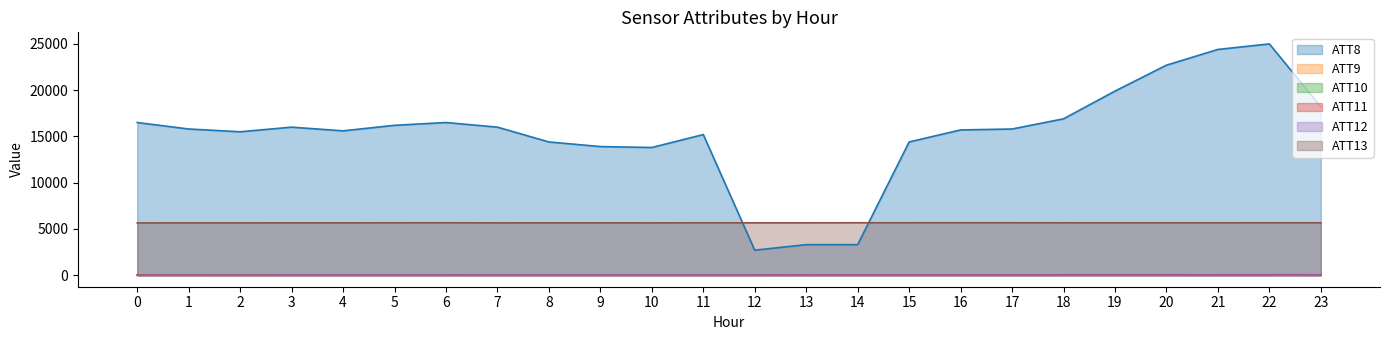

Reading left to right, extract all data points from this chart.

ATT8: 16500.0	15800.0	15500.0	16000.0	15600.0	16200.0	16500.0	16000.0	14400.0	13900.0	13800.0	15200.0	2700.0	3300.0	3300.0	14400.0	15700.0	15800.0	16900.0	19900.0	22700.0	24400.0	25000.0	18200.0
ATT9: 28.1	26.8	26.2	25.7	27.0	27.6	28.7	29.5	30.2	27.0	26.7	27.5	30.7	33.8	35.4	35.7	37.6	41.9	43.5	43.1	43.6	43.9	45.5	45.9
ATT10: 4.9	4.9	6.1	7.1	8.1	9.1	7.5	7.0	6.5	6.6	8.2	10.0	8.8	6.8	5.7	6.0	6.1	6.8	8.6	9.7	10.3	10.6	10.4	11.9
ATT11: 23.1	22.0	22.4	23.6	24.8	25.0	26.6	27.4	27.7	26.9	26.9	26.7	28.6	30.5	31.7	32.1	33.9	36.7	38.8	39.3	38.8	38.1	39.3	38.6
ATT12: 0.9	2.3	5.4	6.0	6.8	6.9	7.1	9.1	9.4	8.7	7.9	8.5	7.9	8.0	9.3	8.7	7.7	7.0	7.3	7.7	9.2	10.2	10.3	12.1
ATT13: 5645.6	5655.2	5653.8	5656.8	5655.7	5660.7	5663.2	5654.5	5657.4	5656.9	5654.2	5660.9	5658.5	5659.2	5664.5	5665.4	5667.4	5665.8	5661.1	5659.4	5659.1	5660.1	5663.6	5661.6